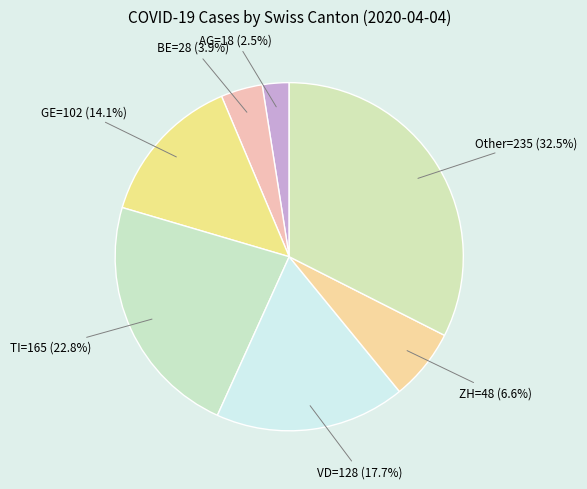

How many slices are in this pie chart?

7